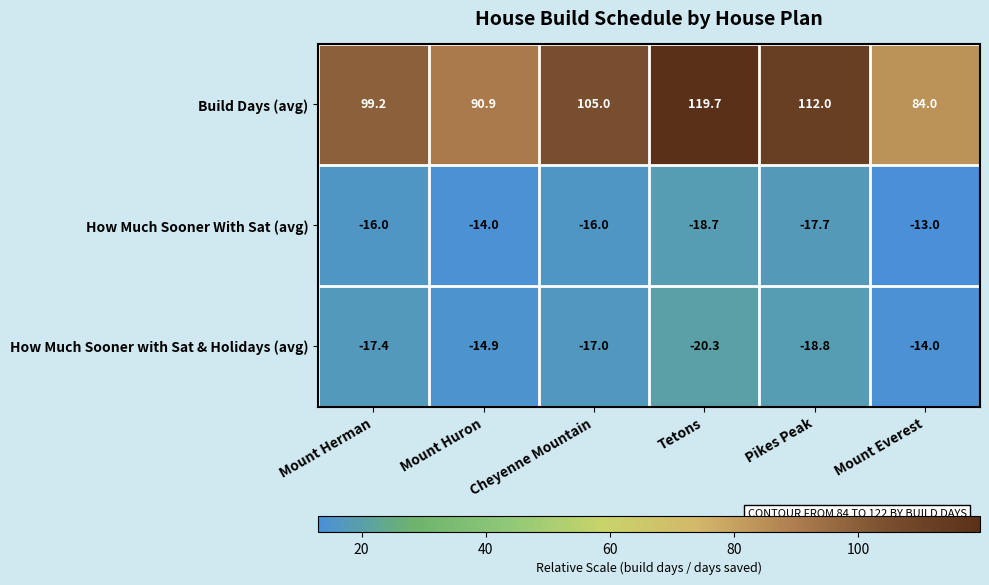

What is the spread (max minus min) of values at Mount Everest?

98.0